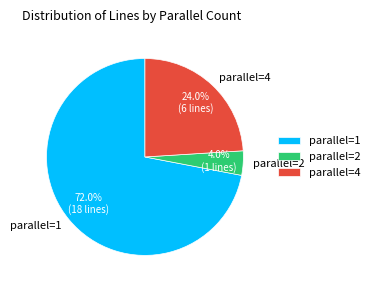

Rank the categories by value from lowest to highest.

parallel=2, parallel=4, parallel=1